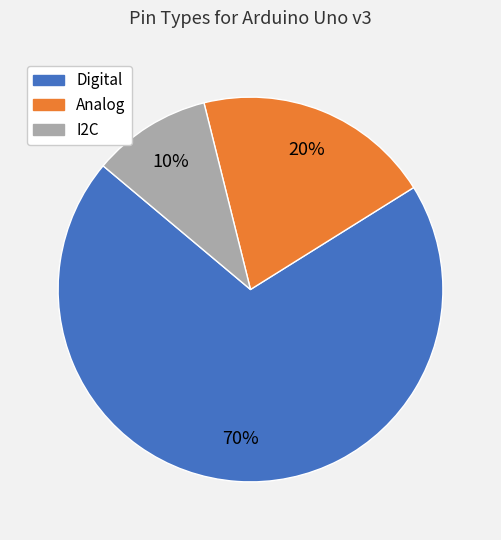

To the nearest percent, what percentage of the pie is Analog?

20%